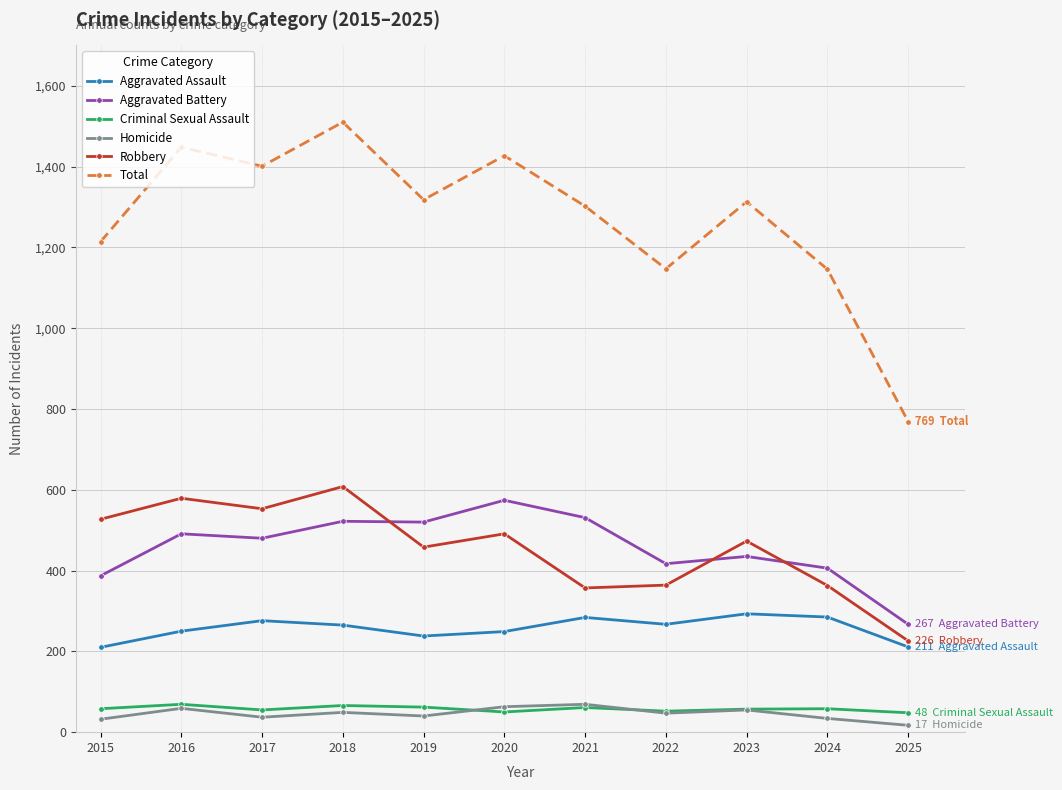

In Aggravated Assault, how many points are higher than both neighbors (excluding endpoints)?

3